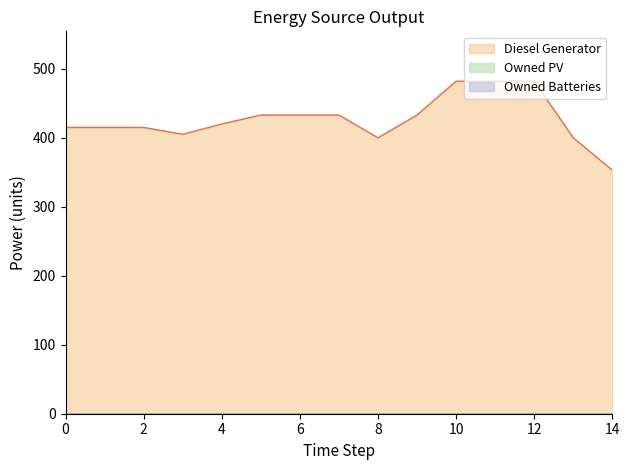

True or false: Diesel Generator has more than 1 interior local peaks.

False